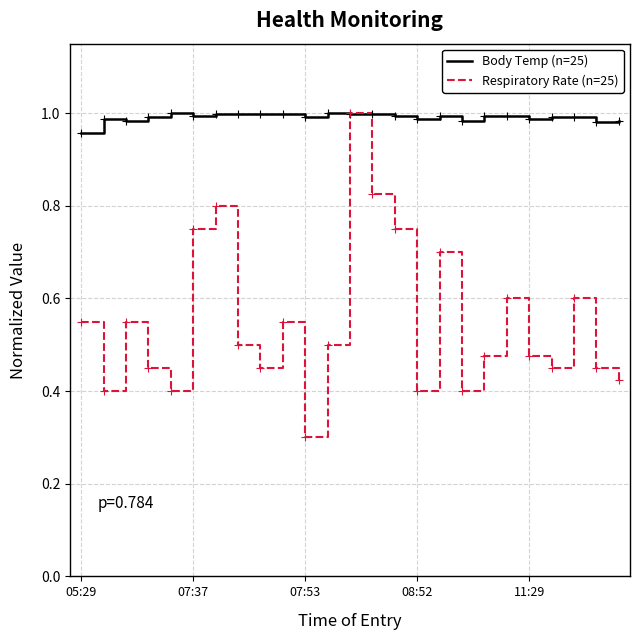

Which series has the largest total across all categories?

Body Temp (n=25)